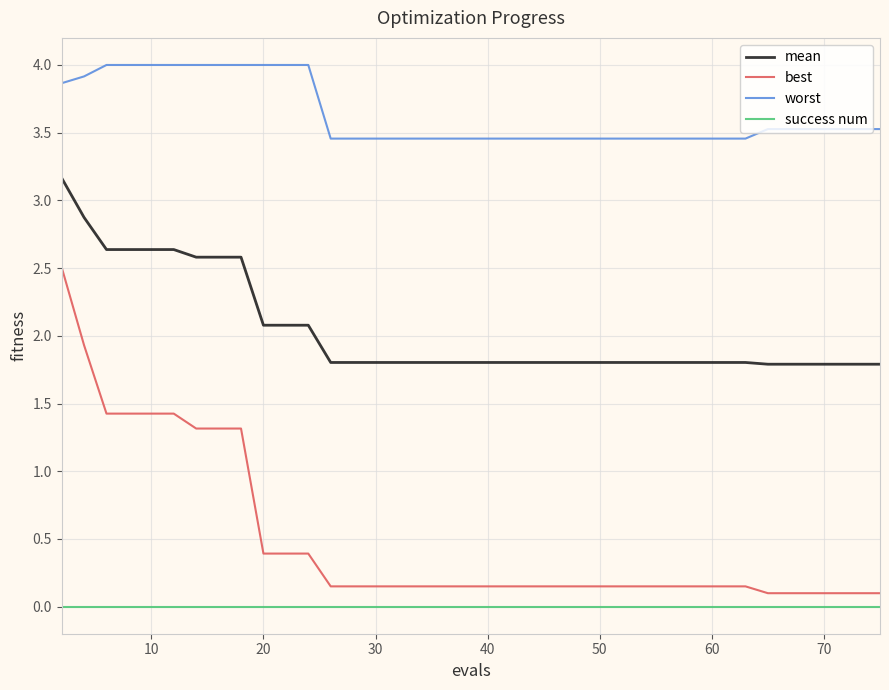

List the series in order of their peak value, lowest first.

success num, best, mean, worst